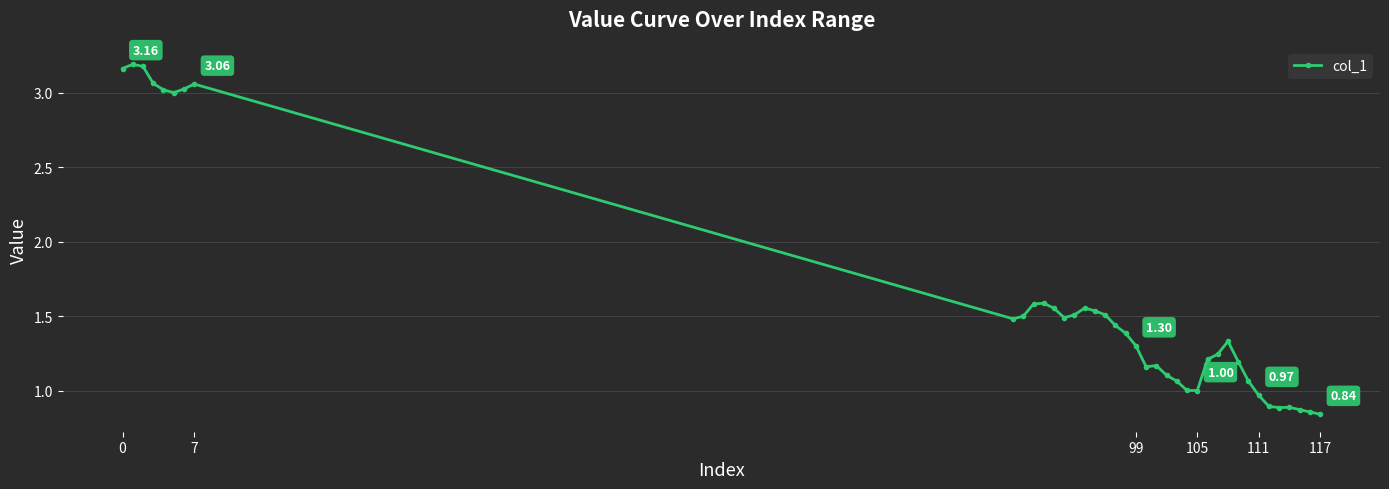

How many distinct data groups are displayed?

1